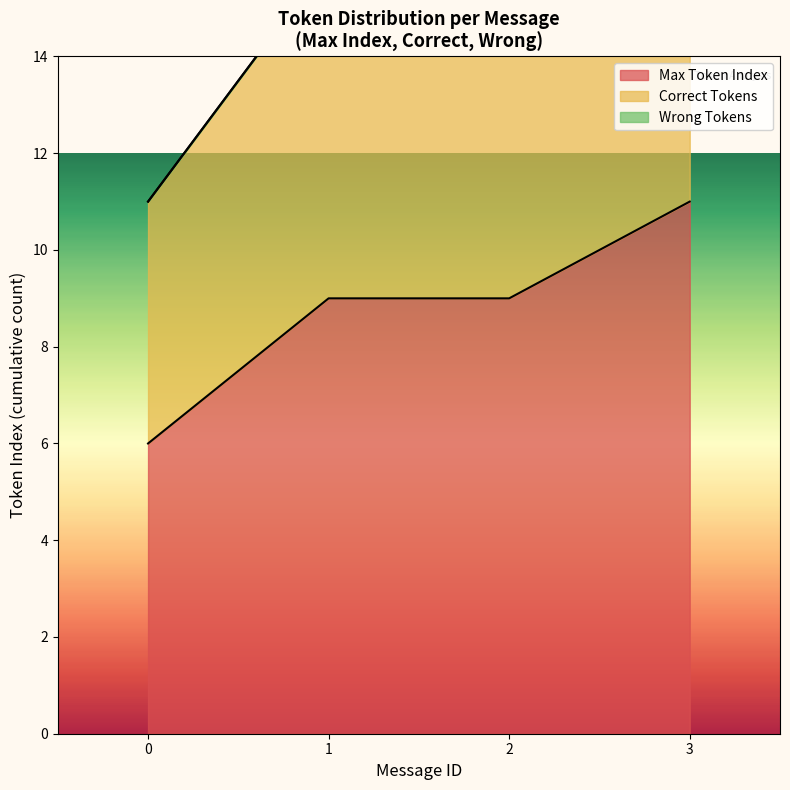

How many Correct Tokens values are between 16 and 20?

3